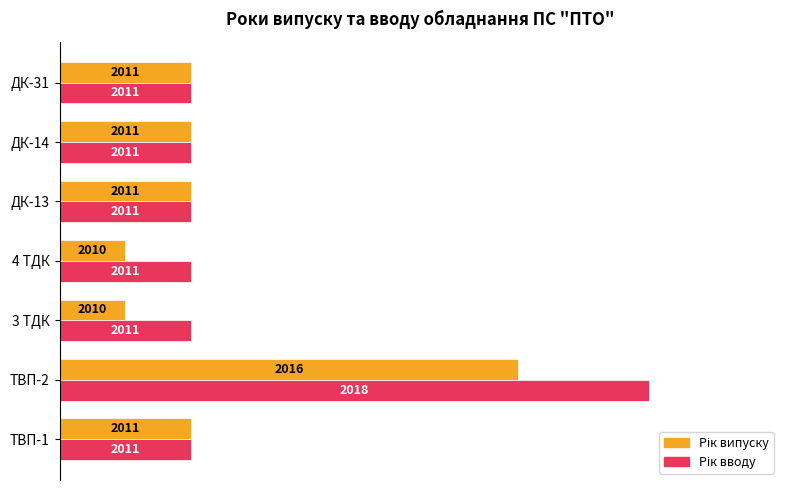

Are the bars grouped side by side (vs. stacked)?

Yes